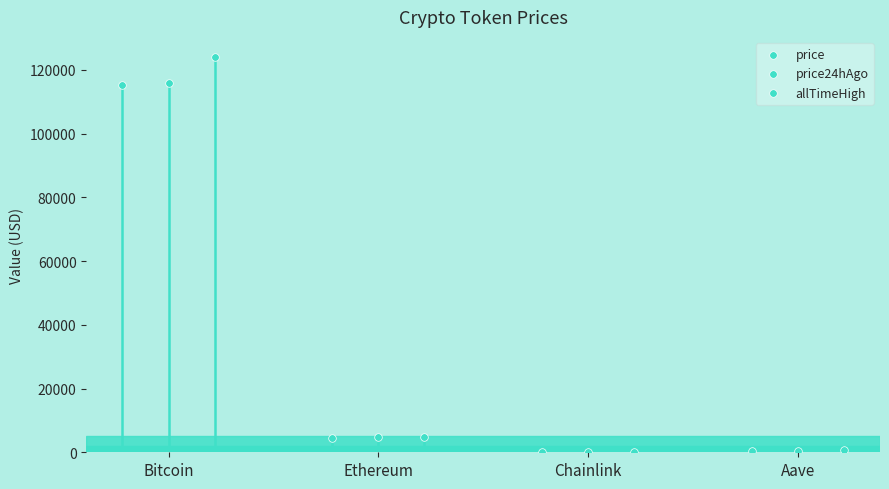

Which series reaches the minimum Y coordinate?

price